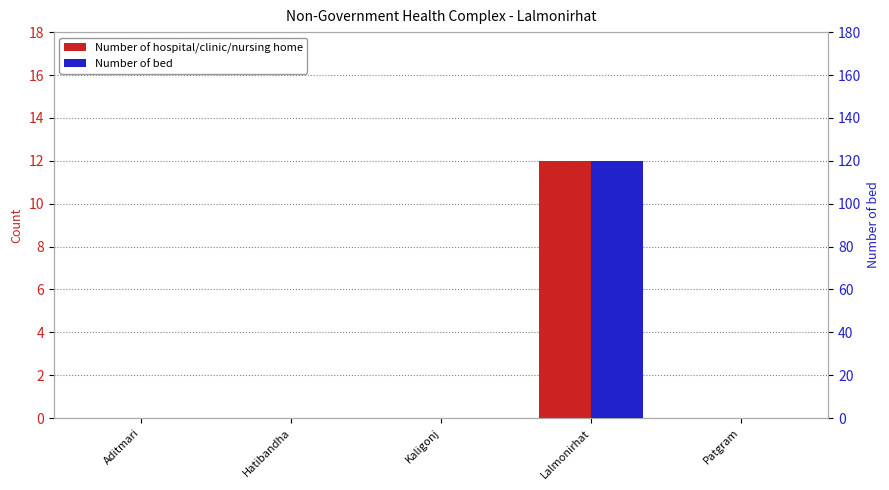

What position from the left is Lalmonirhat?

4